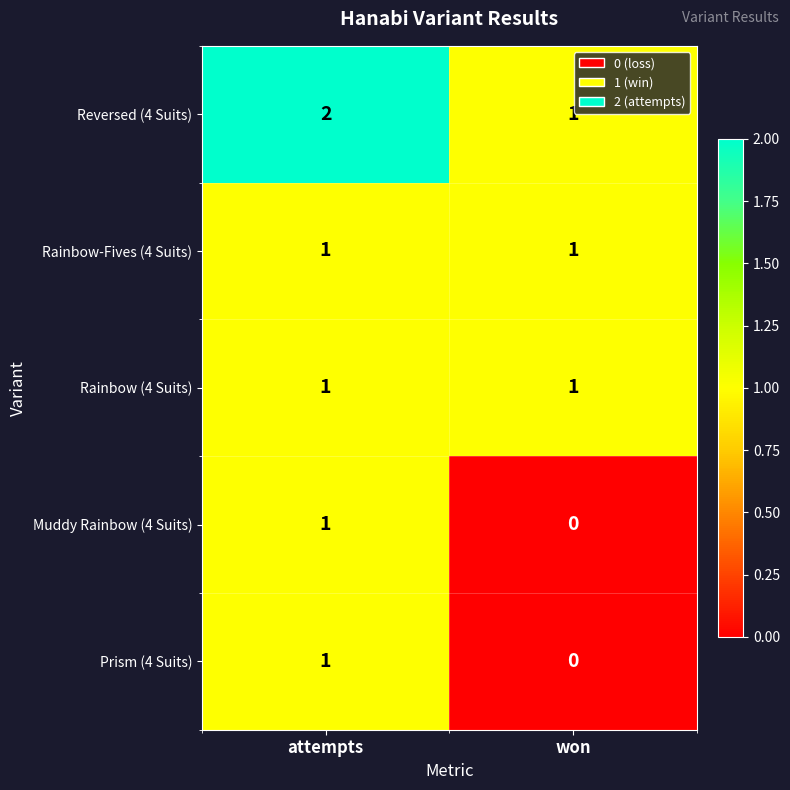

Is it true that Rainbow-Fives (4 Suits) equals 1 at won?

True